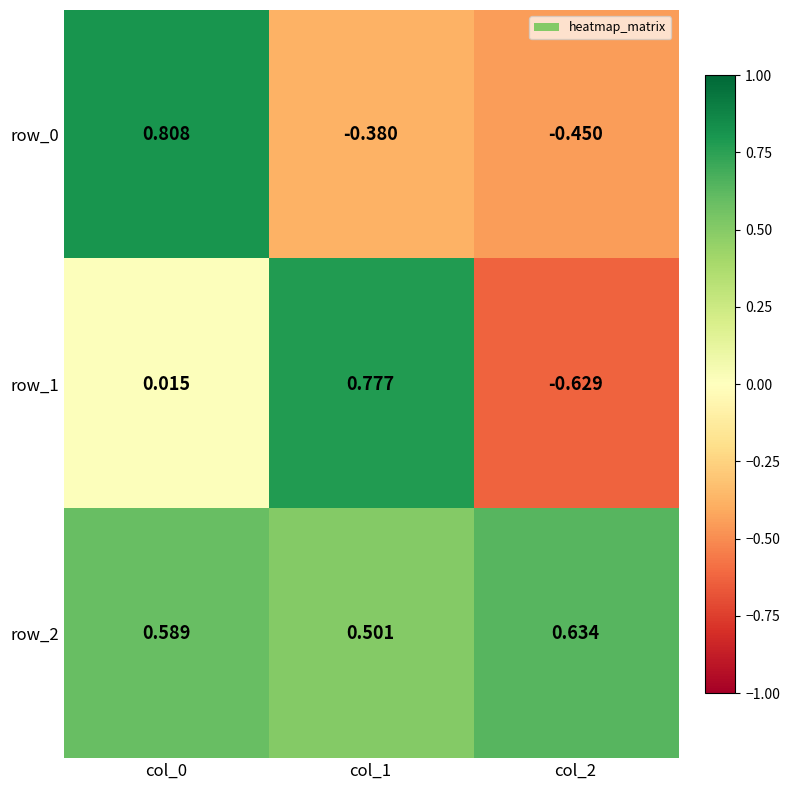

At which category does the chart reach its minimum across all series?

col_2